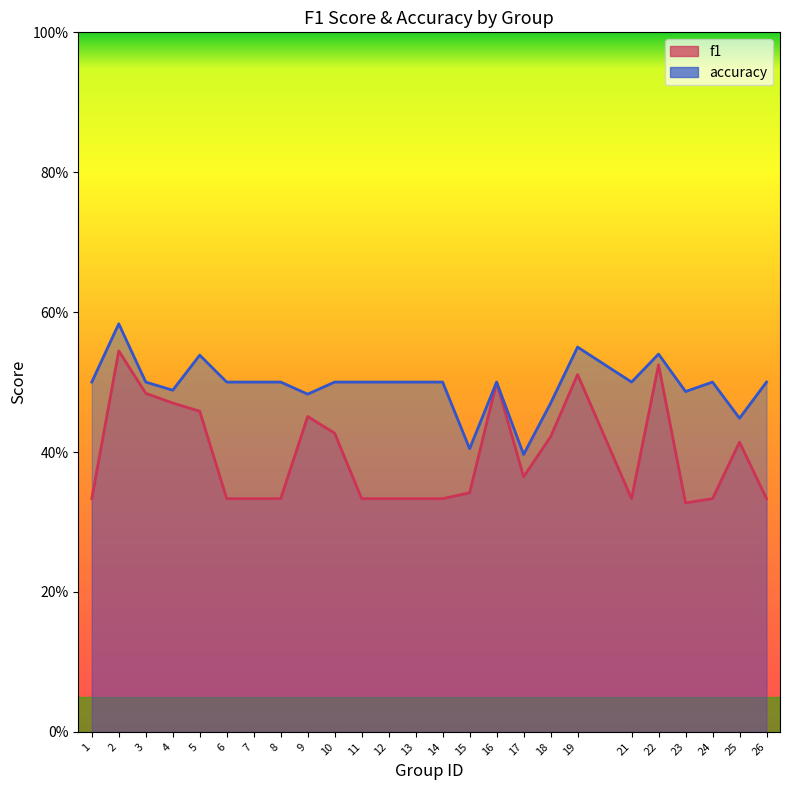

What is the sum of the accuracy values at 18 and 17?

0.9